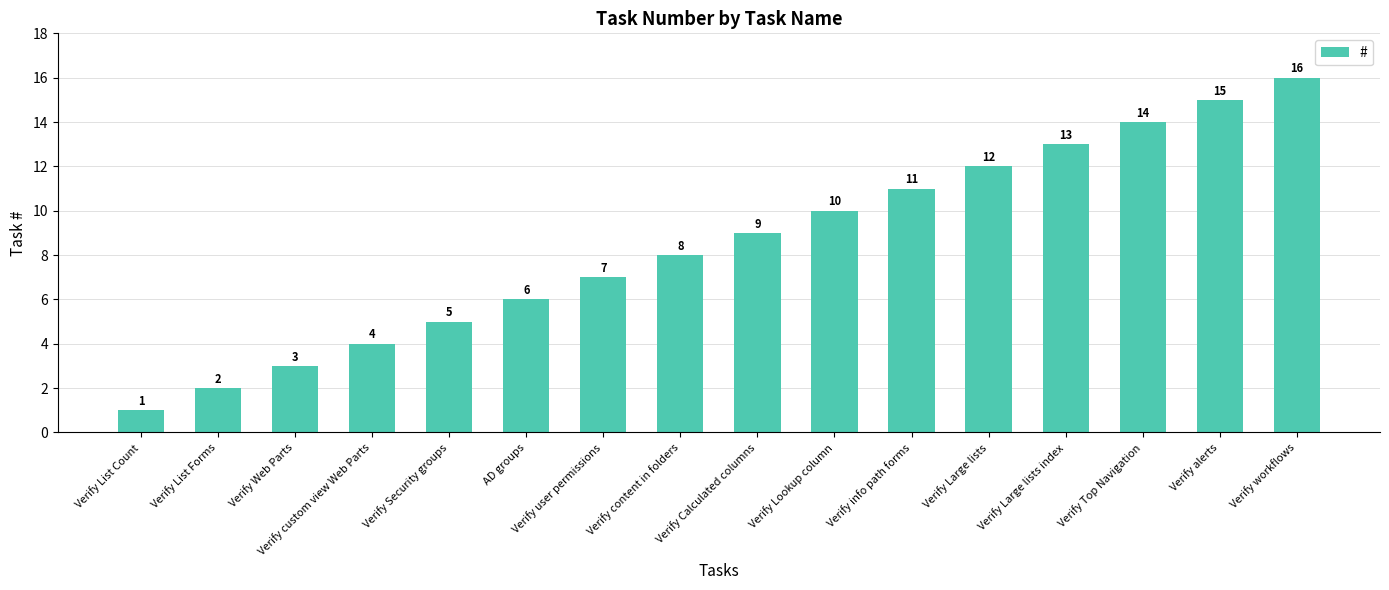

What is the label of the 13th bar from the left?

Verify Large lists index